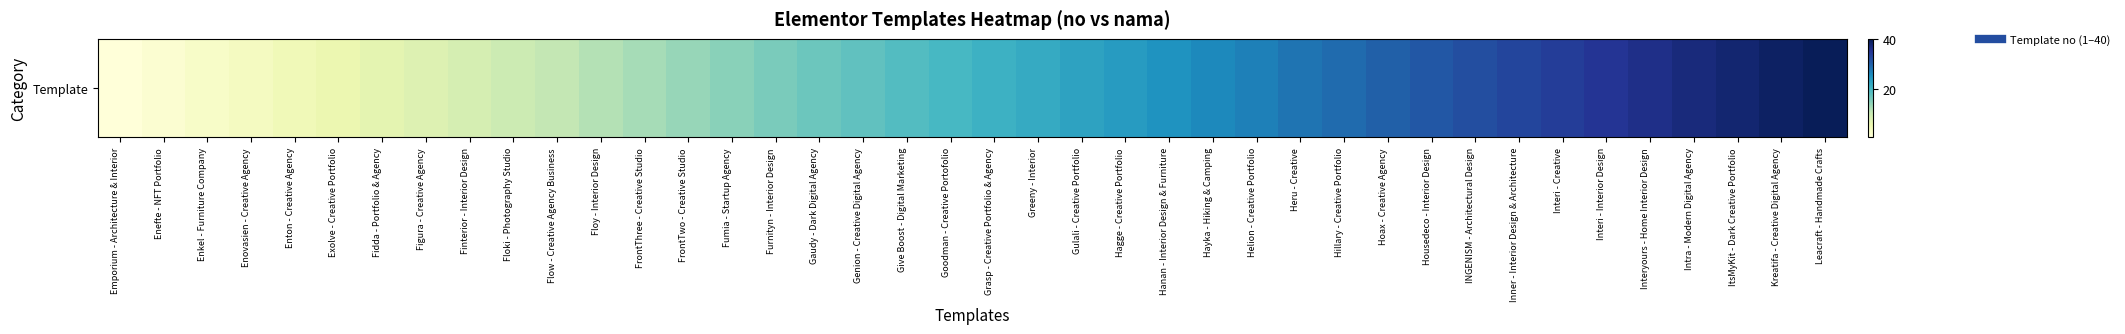

What is the greatest value displayed?

40